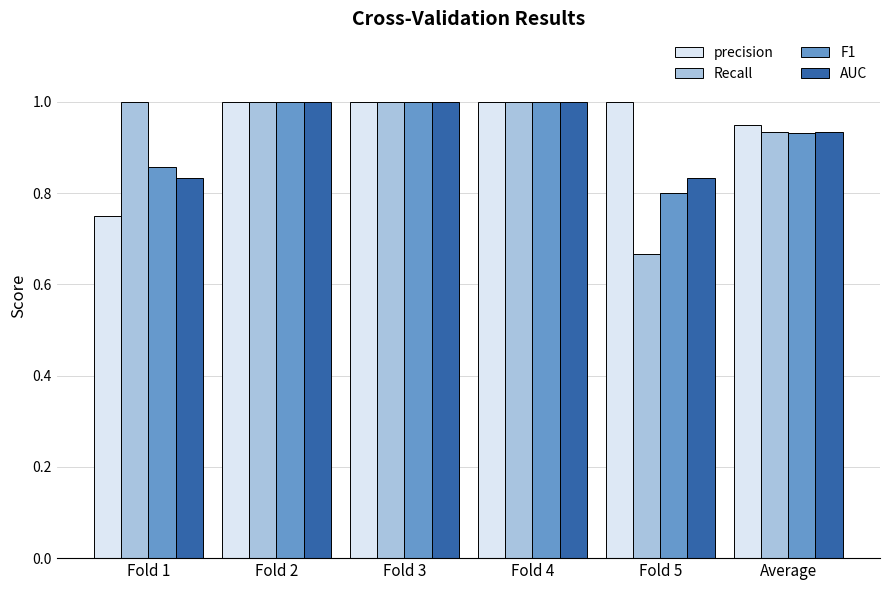

At how many categories does at least one series exceed 0?

6